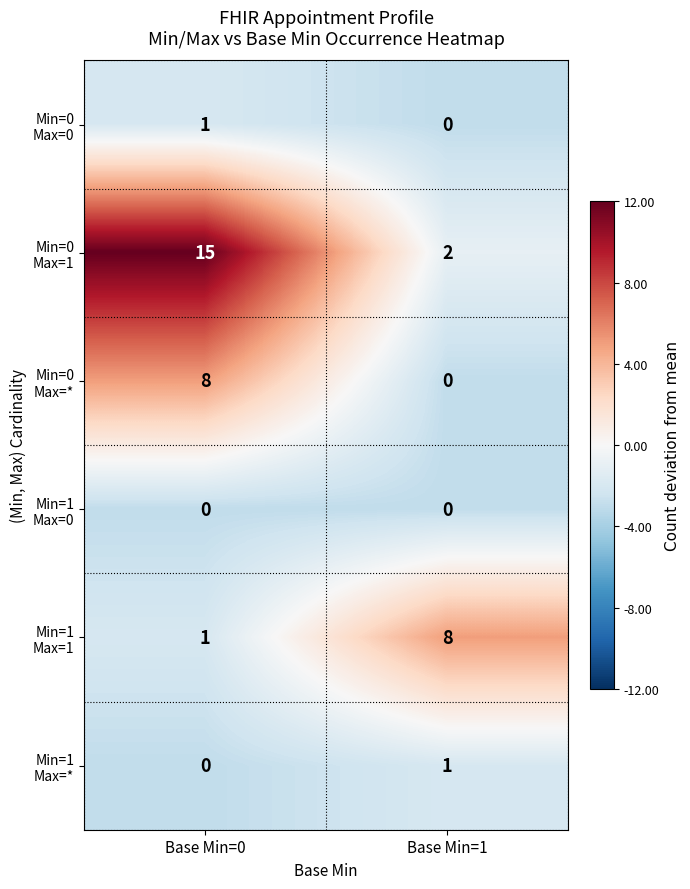

What is the spread (max minus min) of values at Base Min=1?

8